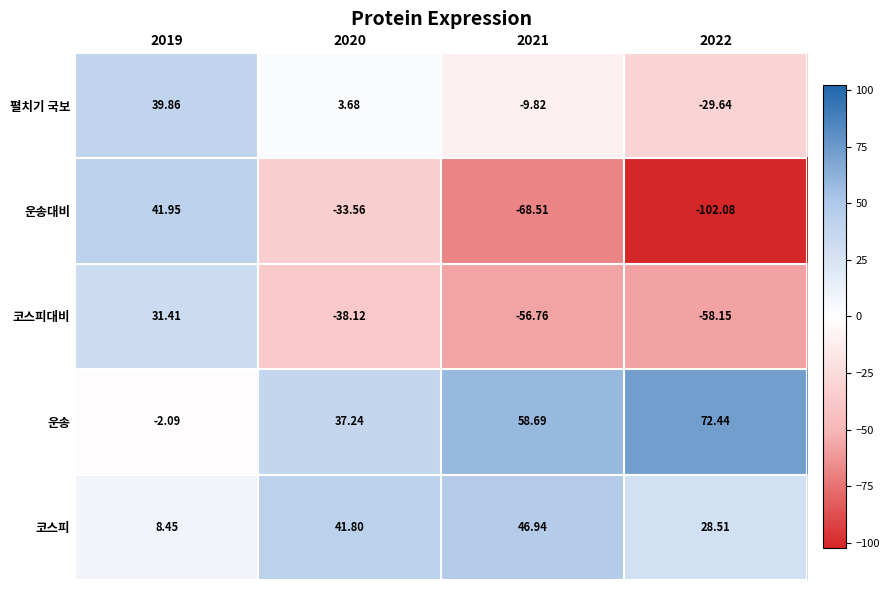

Rank the series by their maximum value, from highest to lowest.

운송, 코스피, 운송대비, 펼치기 국보, 코스피대비